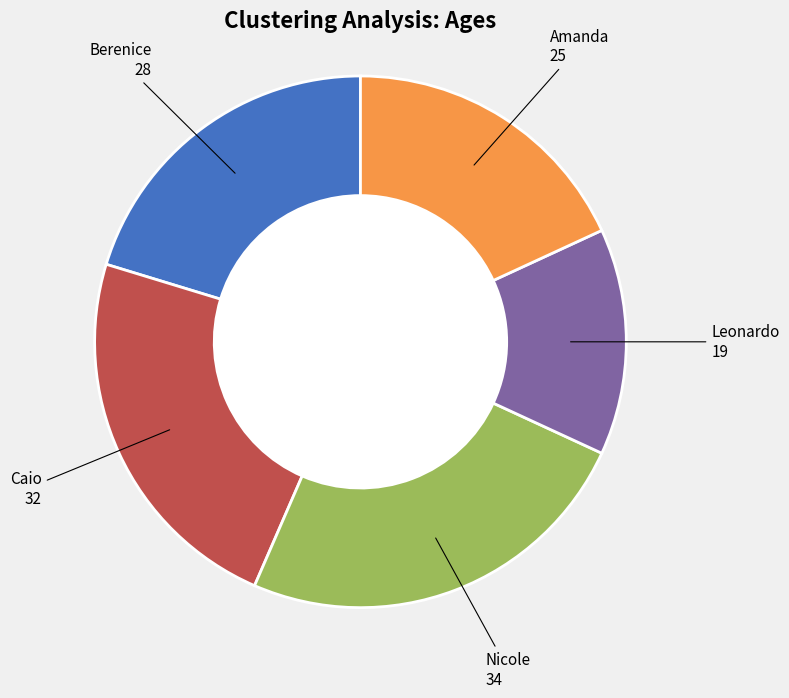

Is there a majority slice in this chart?

No